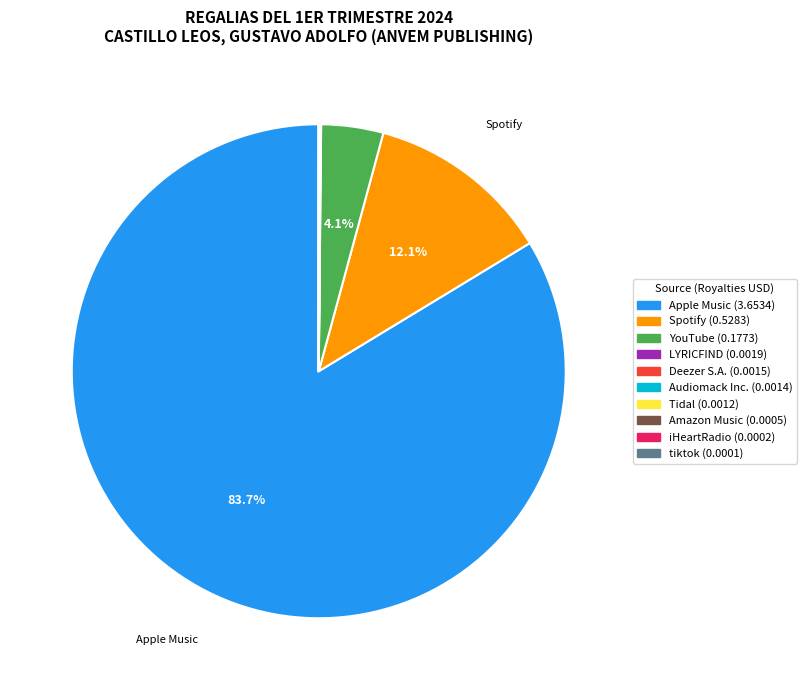

What percentage is the YouTube slice, to the nearest percent?

4%